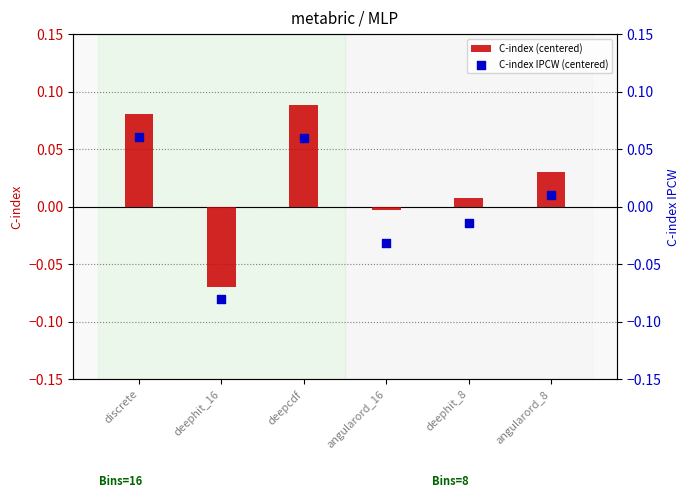

At how many categories does at least one series exceed 0?

4